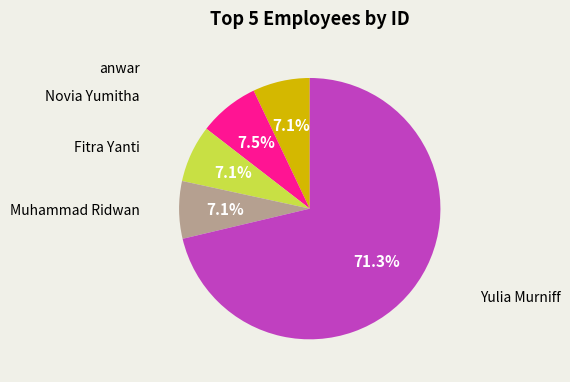

Is there any slice that represents more than half of the pie?

Yes